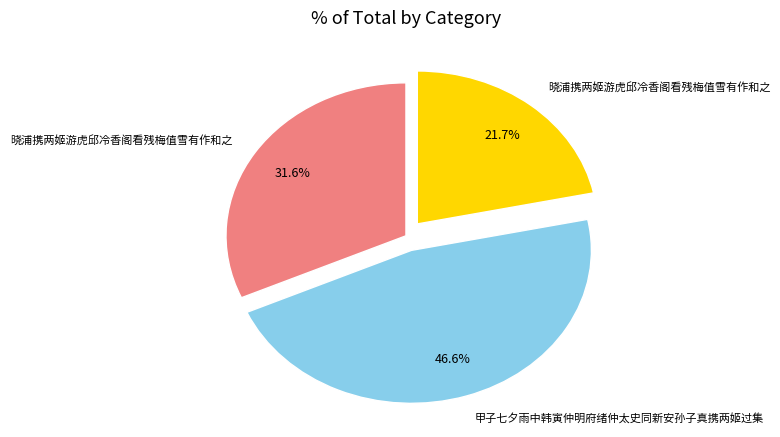

Is there any slice that represents more than half of the pie?

No